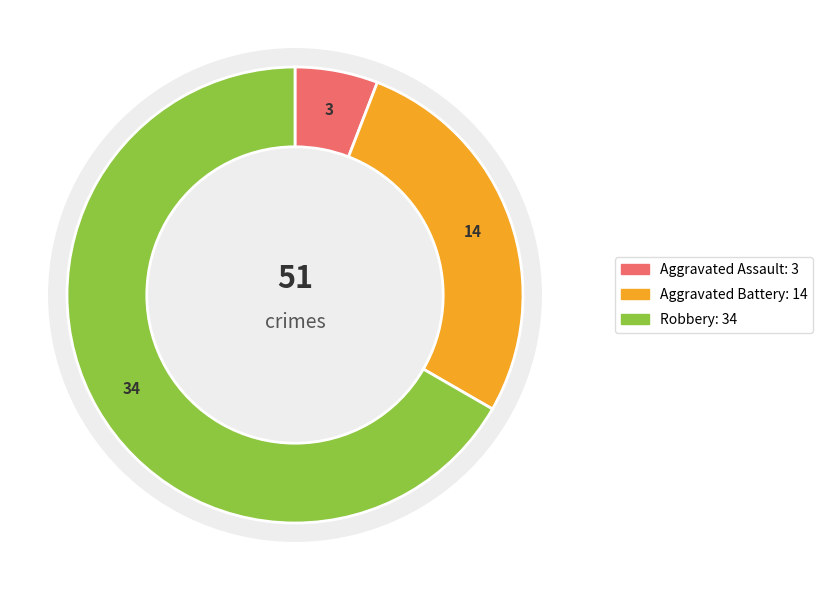

The Robbery slice represents 79% of the pie. True or false?

False